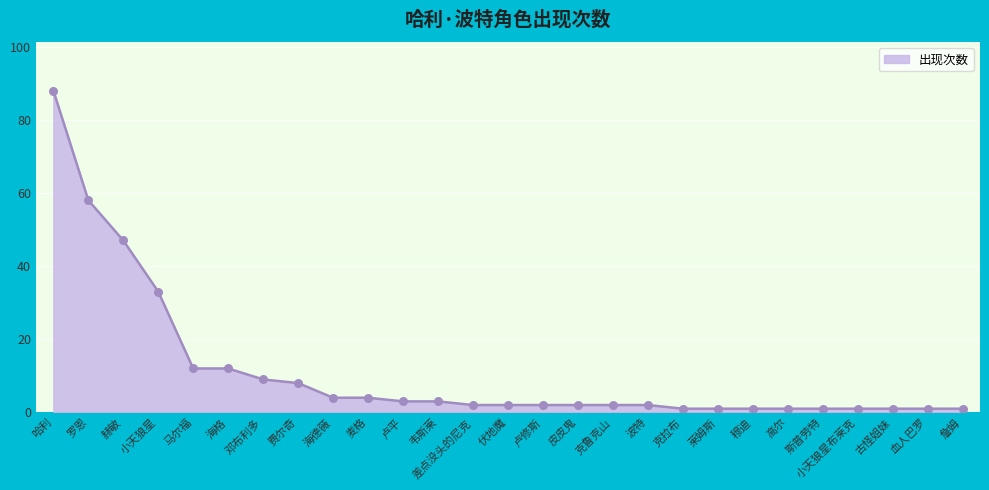

What is the change in value from 哈利 to 海德薇?

-84